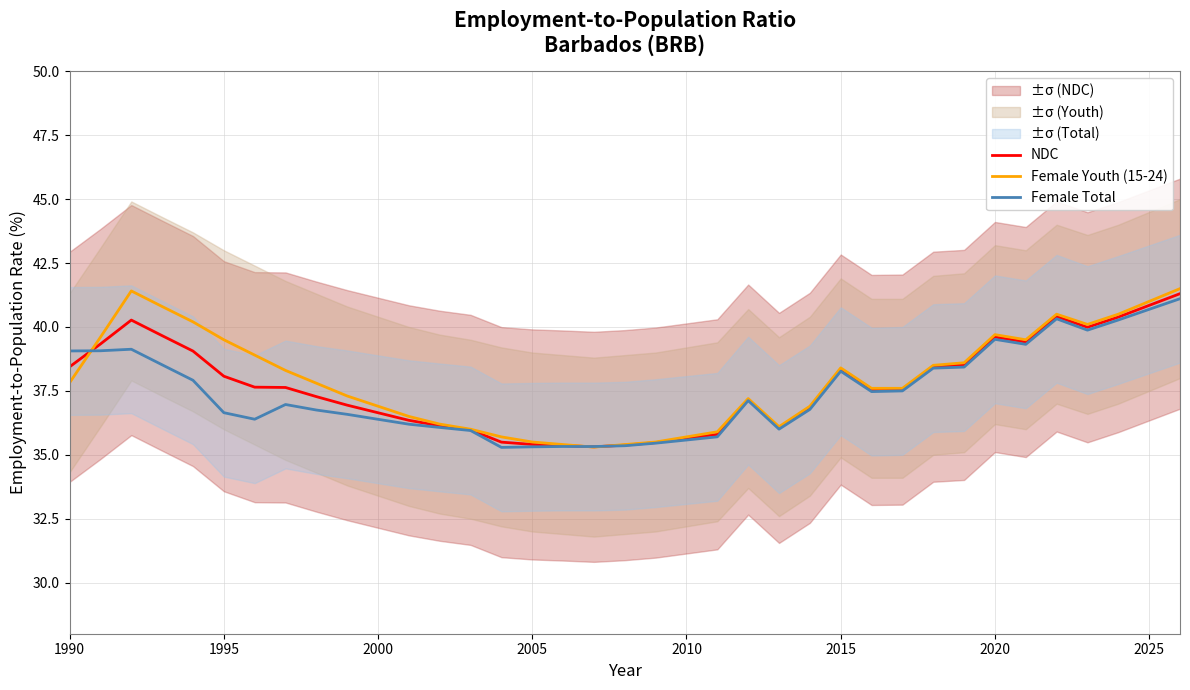

How many lines are shown in the chart?

3